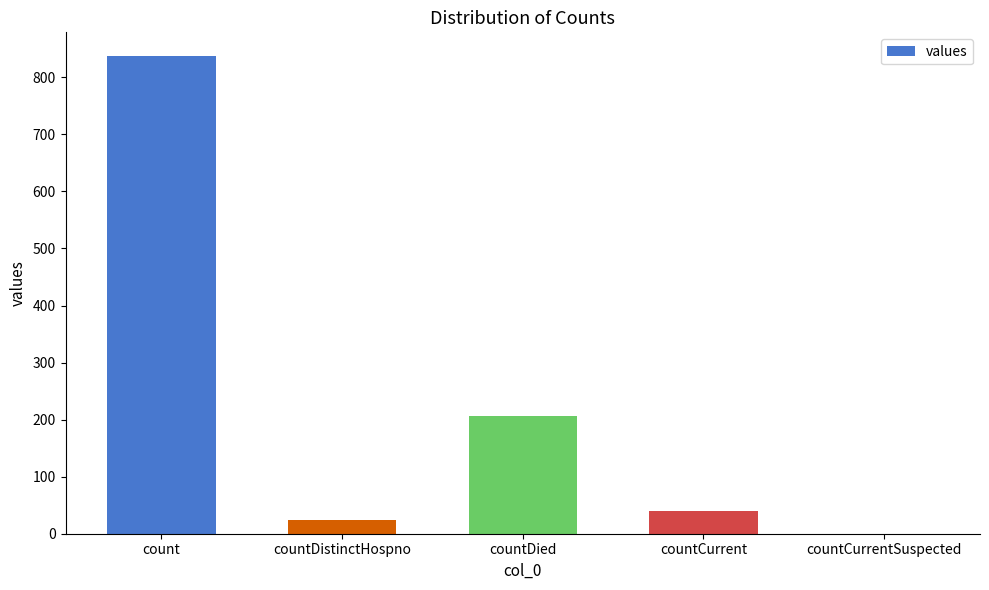

Which label corresponds to the largest value in the chart?

count